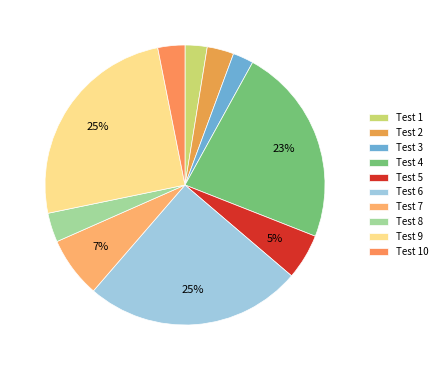

Which slice is the largest?

Test 6